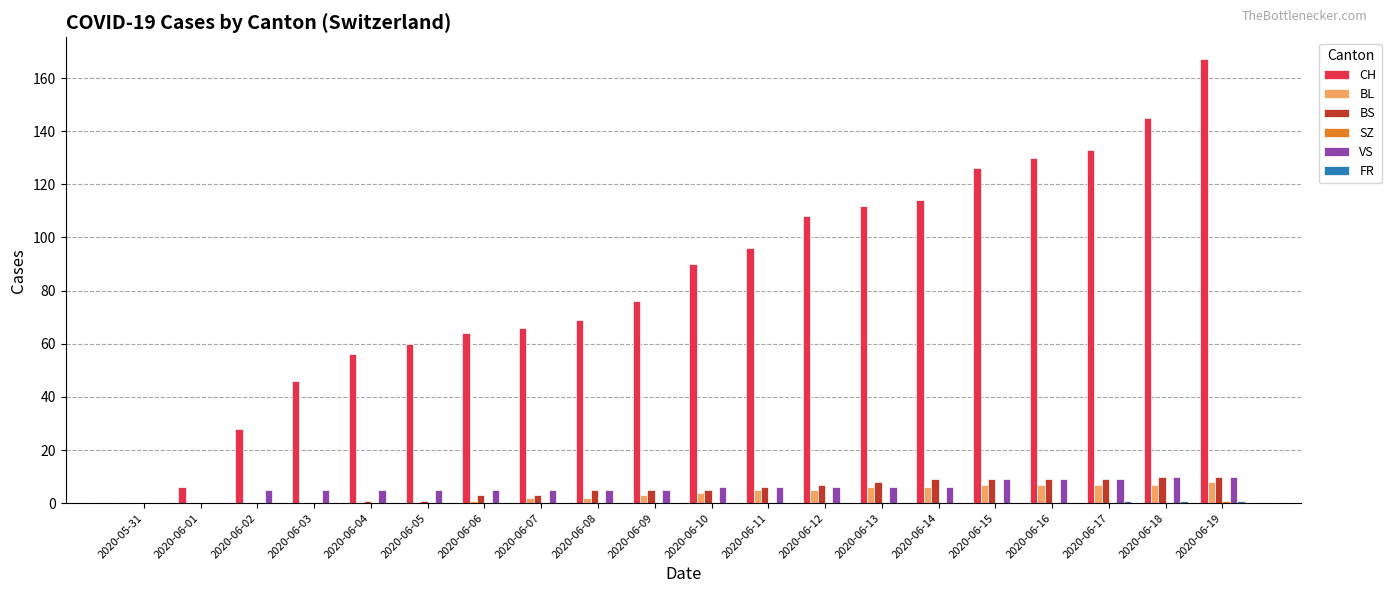

The value of CH at 2020-06-05 is 18. True or false?

False